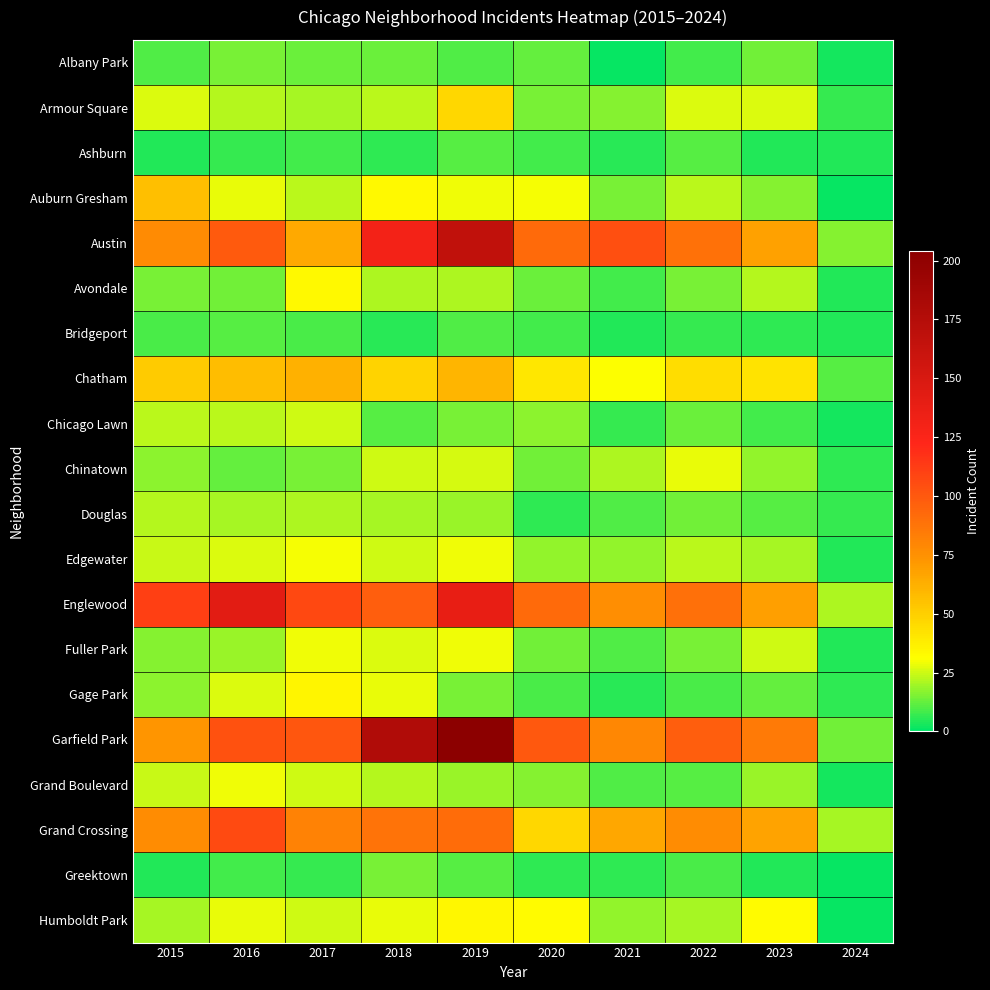

Reading left to right, transcribe all the data shown in this chart.

Albany Park: 2015=10	2016=15	2017=13	2018=13	2019=10	2020=12	2021=1	2022=8	2023=14	2024=3
Armour Square: 2015=27	2016=22	2017=20	2018=23	2019=47	2020=15	2021=16	2022=27	2023=27	2024=7
Ashburn: 2015=4	2016=7	2017=8	2018=6	2019=11	2020=8	2021=5	2022=11	2023=4	2024=4
Auburn Gresham: 2015=56	2016=28	2017=23	2018=33	2019=29	2020=30	2021=15	2022=23	2023=16	2024=1
Austin: 2015=78	2016=99	2017=65	2018=130	2019=167	2020=92	2021=104	2022=89	2023=68	2024=16
Avondale: 2015=15	2016=14	2017=33	2018=21	2019=21	2020=13	2021=8	2022=15	2023=22	2024=4
Bridgeport: 2015=9	2016=11	2017=9	2018=5	2019=10	2020=8	2021=4	2022=7	2023=6	2024=4
Chatham: 2015=51	2016=57	2017=62	2018=48	2019=60	2020=40	2021=31	2022=44	2023=42	2024=11
Chicago Lawn: 2015=23	2016=23	2017=25	2018=11	2019=15	2020=17	2021=7	2022=13	2023=8	2024=3
Chinatown: 2015=17	2016=12	2017=15	2018=25	2019=26	2020=14	2021=21	2022=28	2023=18	2024=6
Douglas: 2015=22	2016=20	2017=21	2018=20	2019=19	2020=6	2021=10	2022=14	2023=11	2024=7
Edgewater: 2015=24	2016=27	2017=30	2018=25	2019=29	2020=18	2021=18	2022=23	2023=20	2024=4
Englewood: 2015=111	2016=142	2017=107	2018=98	2019=138	2020=92	2021=76	2022=90	2023=69	2024=21
Fuller Park: 2015=16	2016=19	2017=29	2018=27	2019=29	2020=14	2021=10	2022=15	2023=25	2024=4
Gage Park: 2015=17	2016=27	2017=35	2018=28	2019=15	2020=9	2021=5	2022=9	2023=12	2024=6
Garfield Park: 2015=73	2016=103	2017=101	2018=178	2019=204	2020=100	2021=79	2022=98	2023=85	2024=14
Grand Boulevard: 2015=24	2016=29	2017=25	2018=22	2019=19	2020=16	2021=10	2022=11	2023=19	2024=3
Grand Crossing: 2015=77	2016=106	2017=82	2018=88	2019=91	2020=47	2021=66	2022=77	2023=67	2024=20
Greektown: 2015=4	2016=8	2017=7	2018=15	2019=11	2020=6	2021=6	2022=9	2023=4	2024=1
Humboldt Park: 2015=20	2016=28	2017=25	2018=28	2019=34	2020=32	2021=18	2022=20	2023=32	2024=1